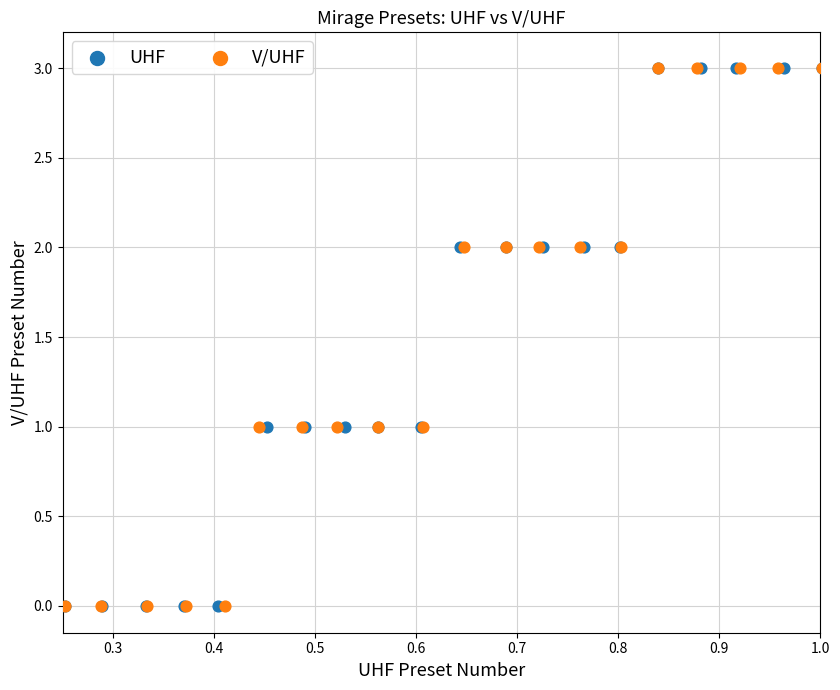

What are all the series names shown in the legend?

UHF, V/UHF